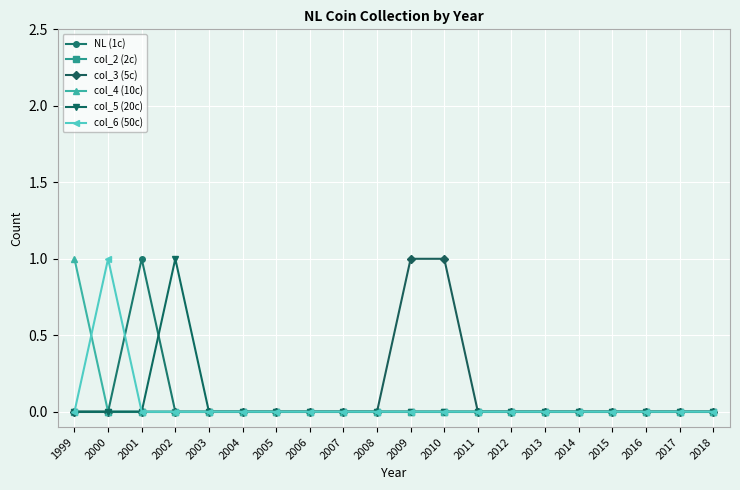

Which category has the highest value in the col_4 (10c) series?

1999